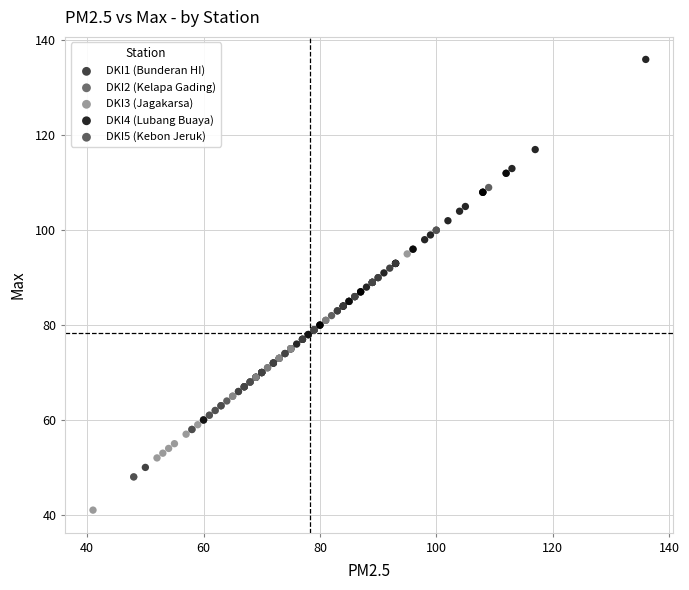

Which series reaches the maximum Y coordinate?

DKI4 (Lubang Buaya)